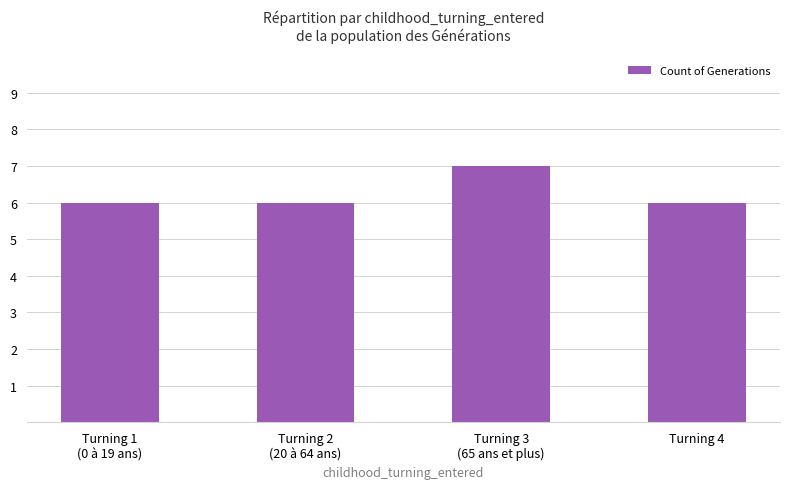

Does the chart contain any negative values?

No